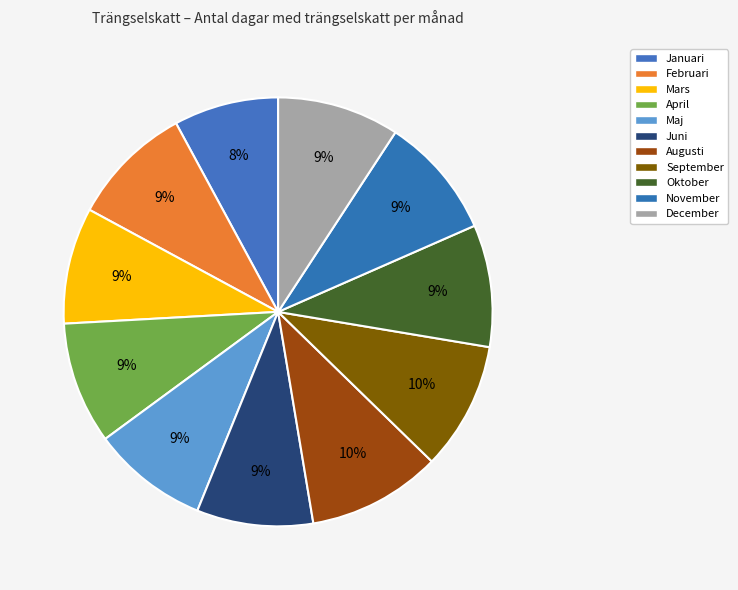

What portion of the pie excludes April?

90.8%